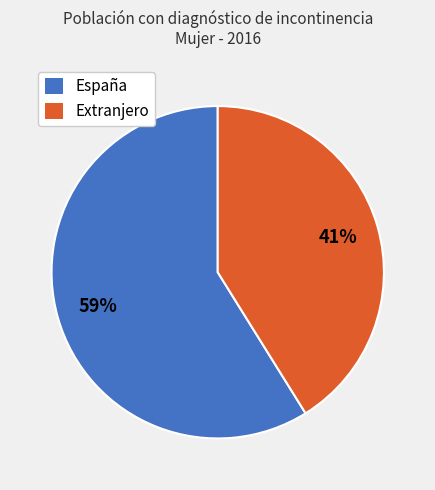

Count the number of slices in the pie.

2